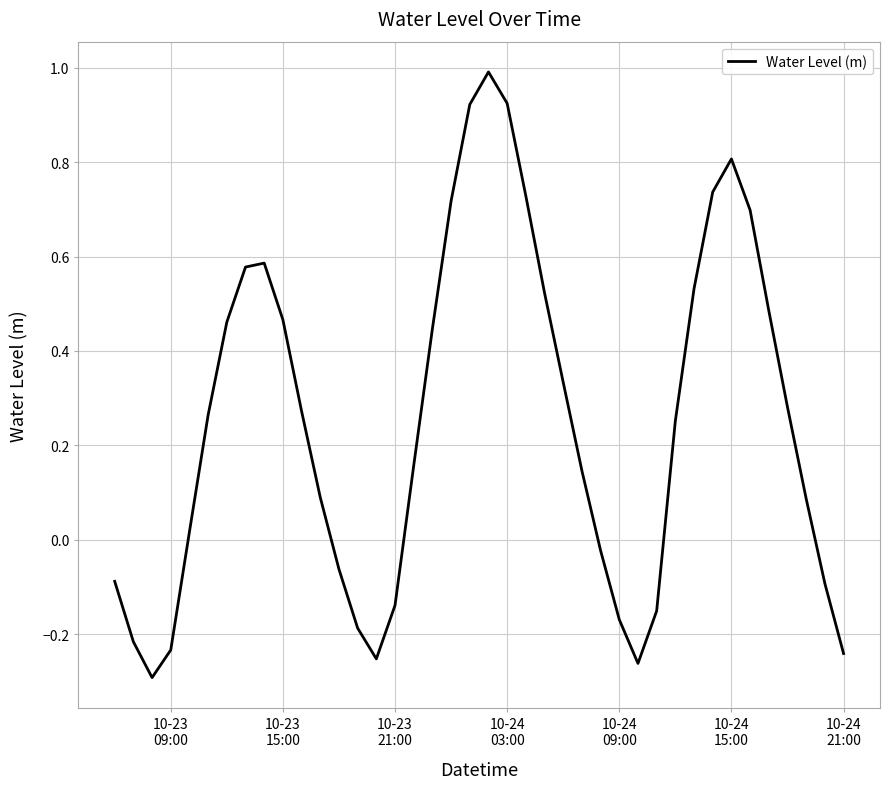

Does the chart display data point markers on the line(s)?

No